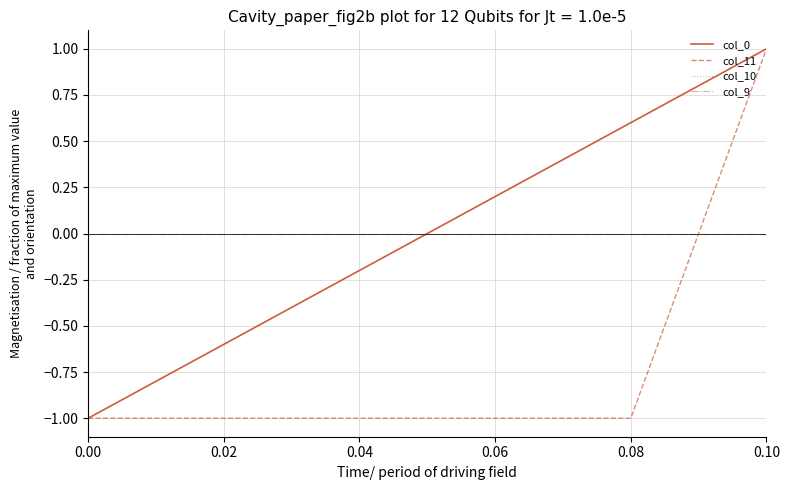

What is the sum of all col_11 values?

-4.0